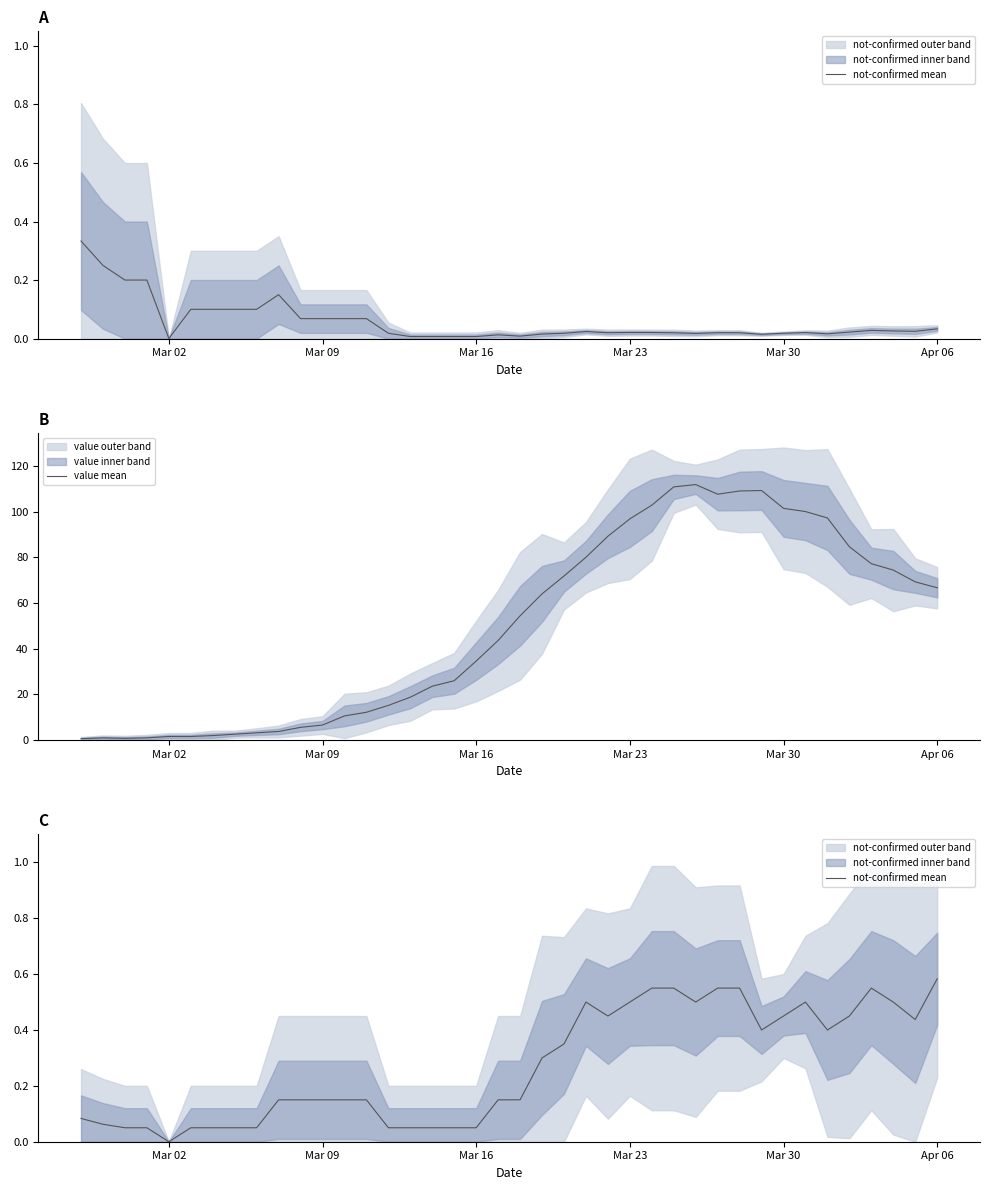

True or false: value mean and not-confirmed mean intersect in this chart.

False